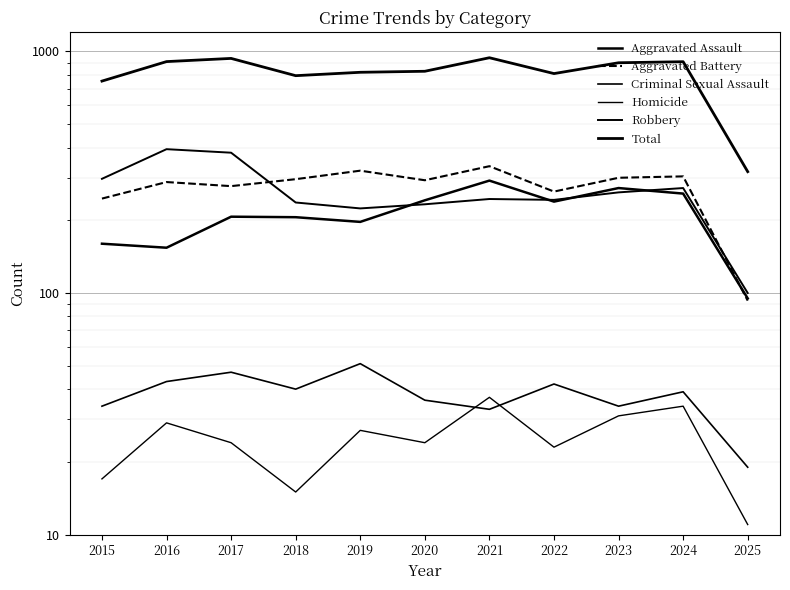

The Total series shows 907 at 2024. True or false?

True